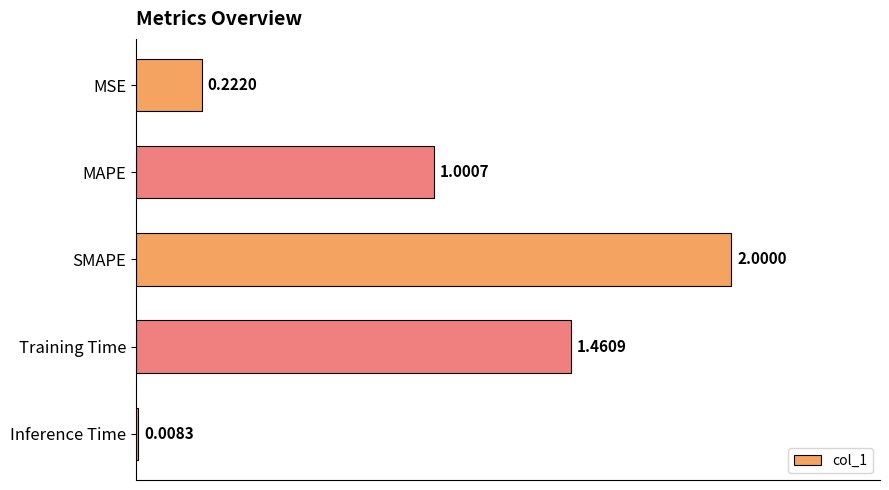

Does the chart contain stacked bars?

No